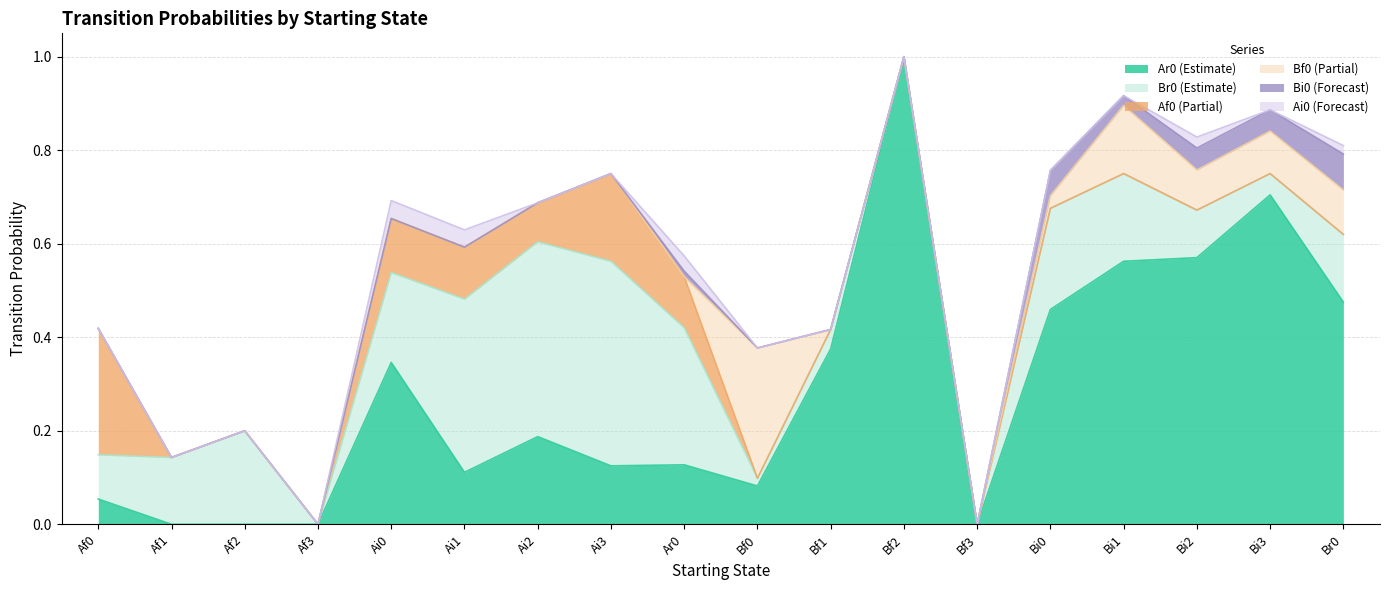

True or false: Bf0 and Br0 intersect in this chart.

True